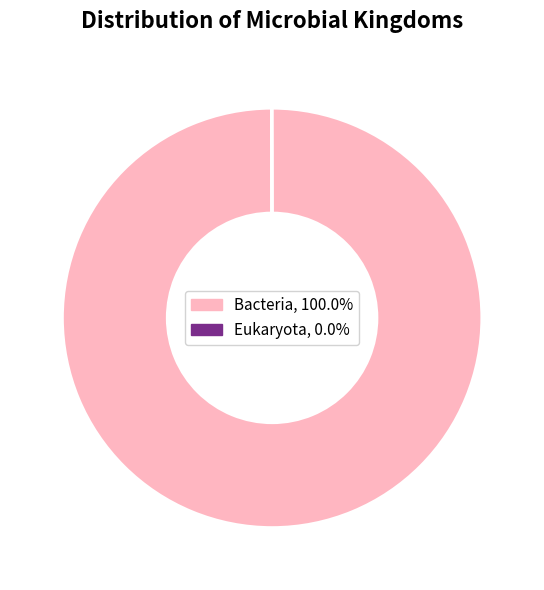

Which category accounts for the majority?

Bacteria